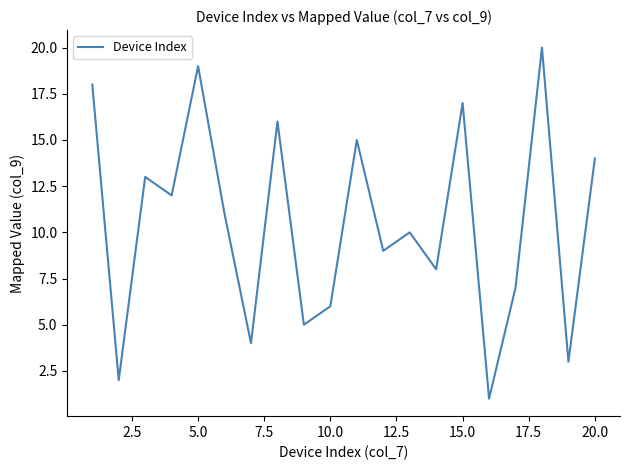

What is the difference between the maximum and minimum values?

19